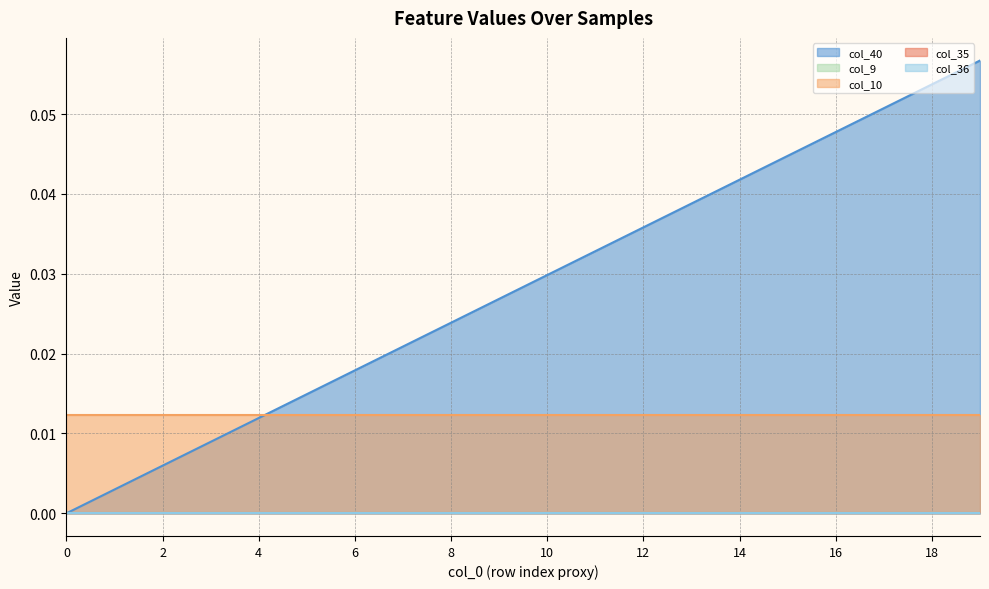

At which category is the sum across all series the highest?

19